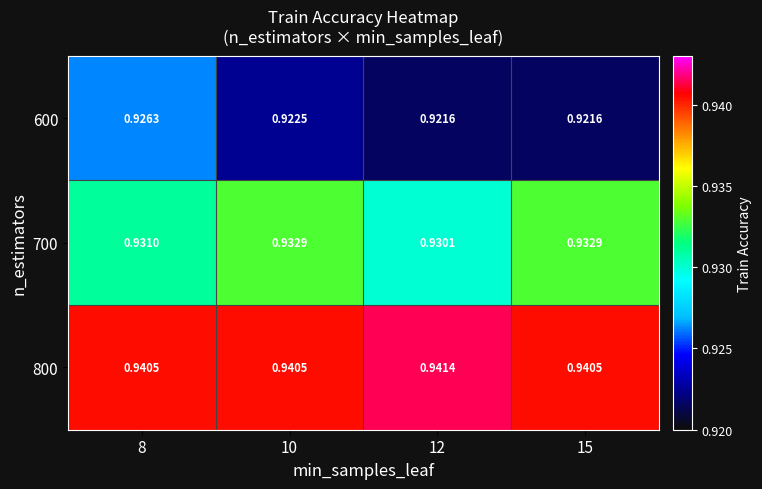

Is the value of 800 at 8 greater than the value of 600 at 8?

Yes